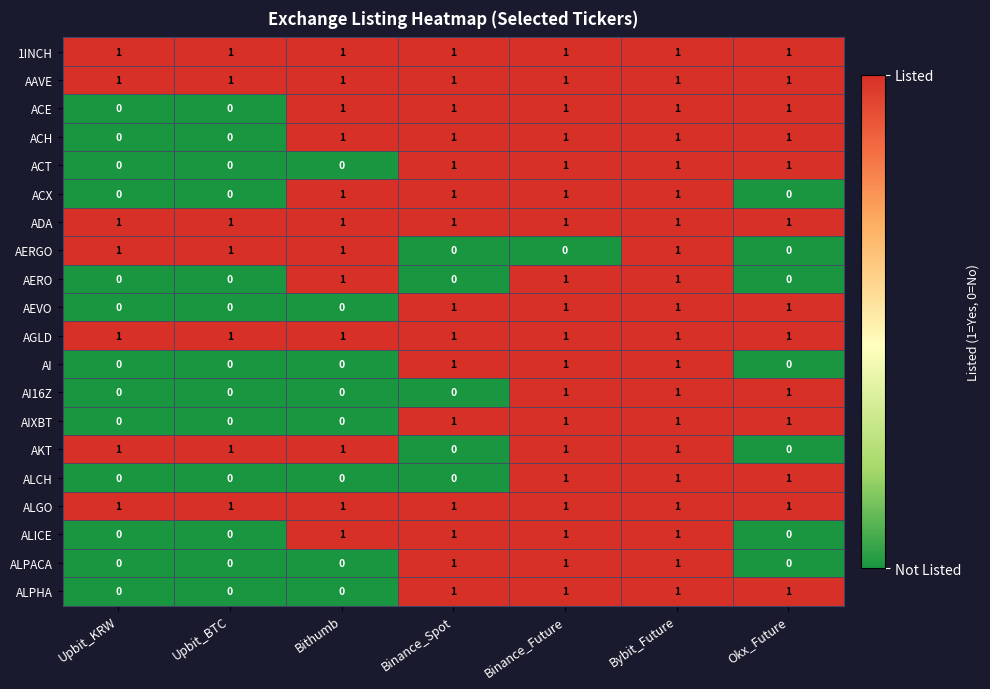

How many data points does each series have?

7